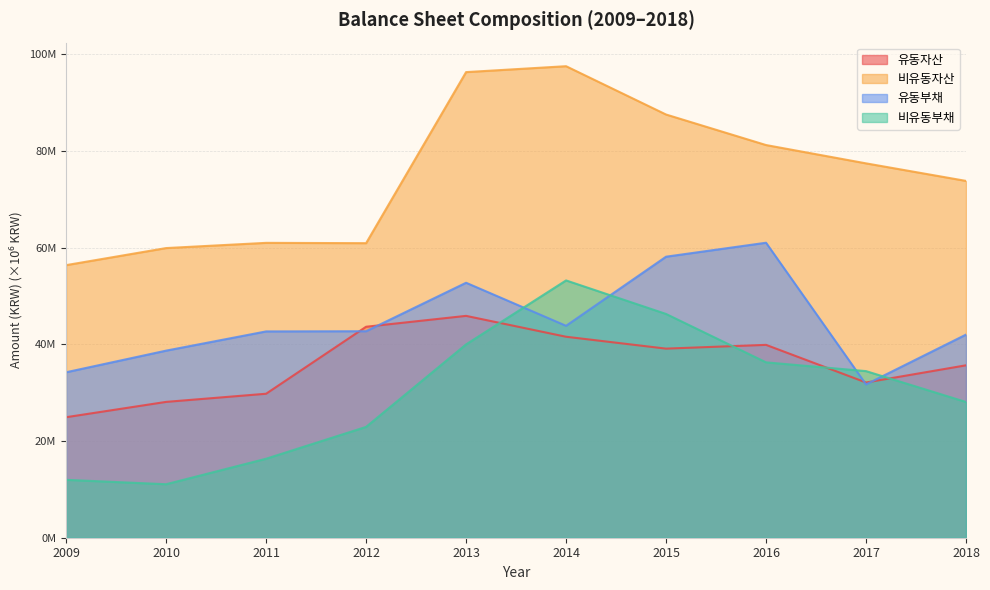

Is the value of 유동부채 at 2013 greater than the value of 비유동부채 at 2010?

Yes